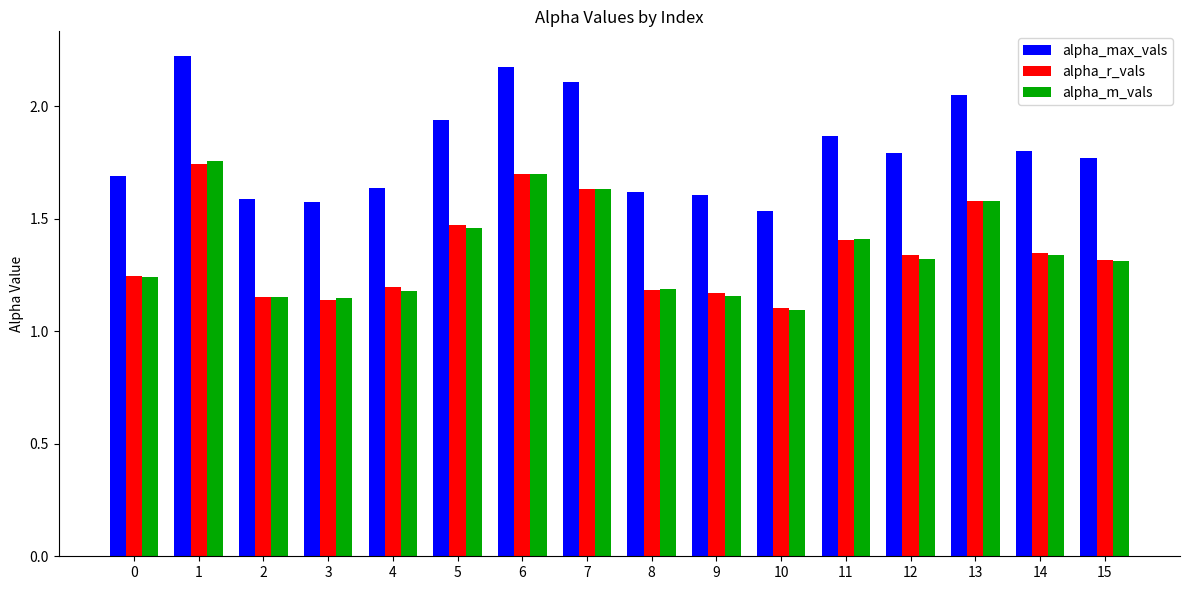

At how many categories does at least one series exceed 1?

16